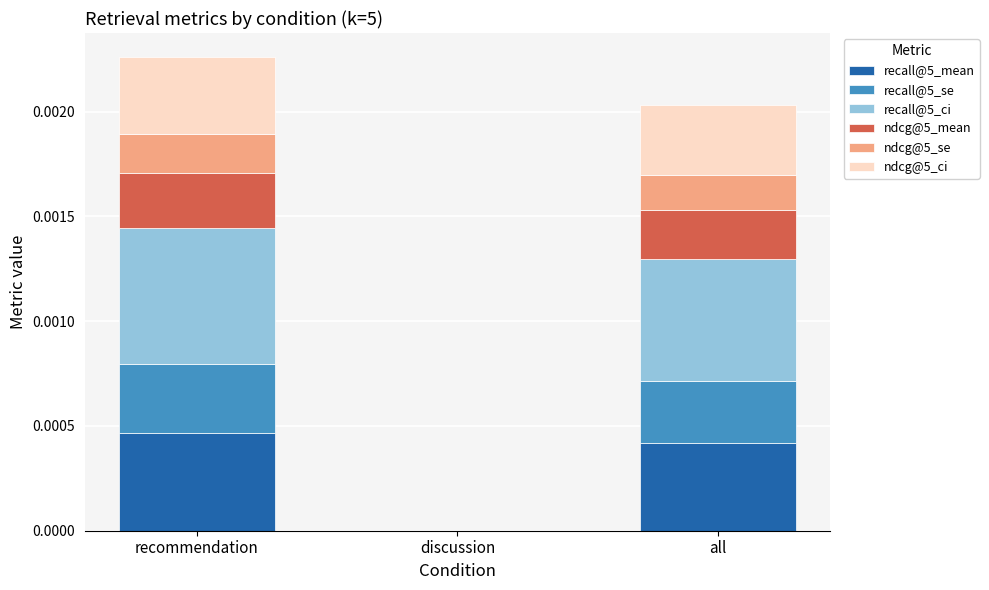

Where is recall@5_se nearest to the value 0?

discussion